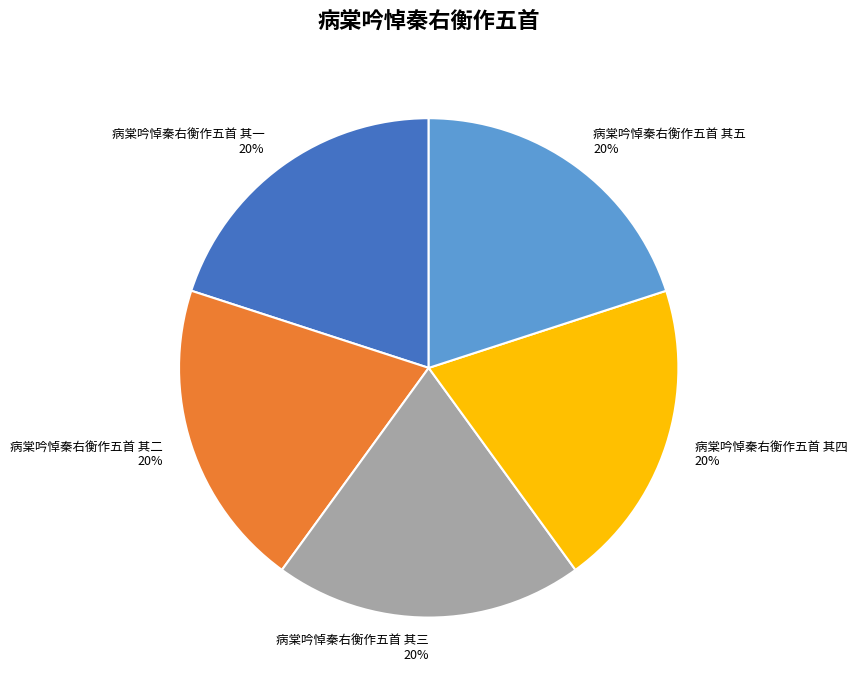

To the nearest percent, what is the average slice percentage?

20%